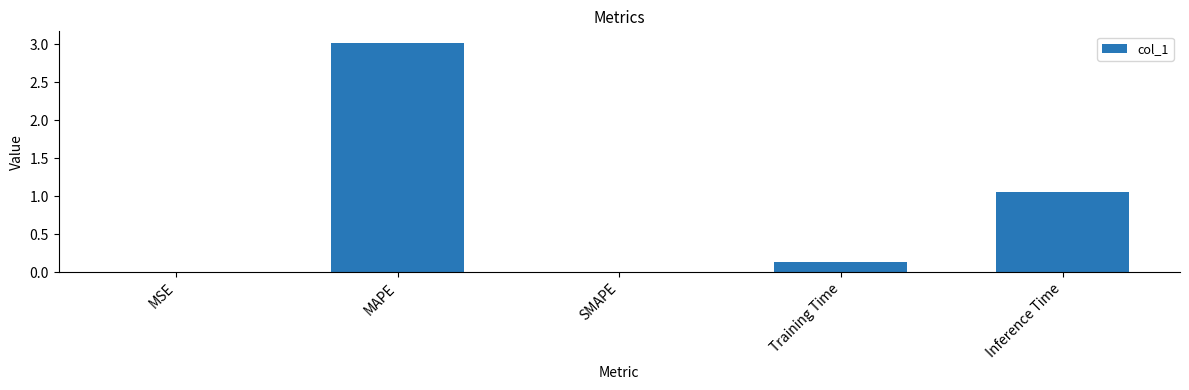

True or false: the data shows 1.9 at Inference Time.

False